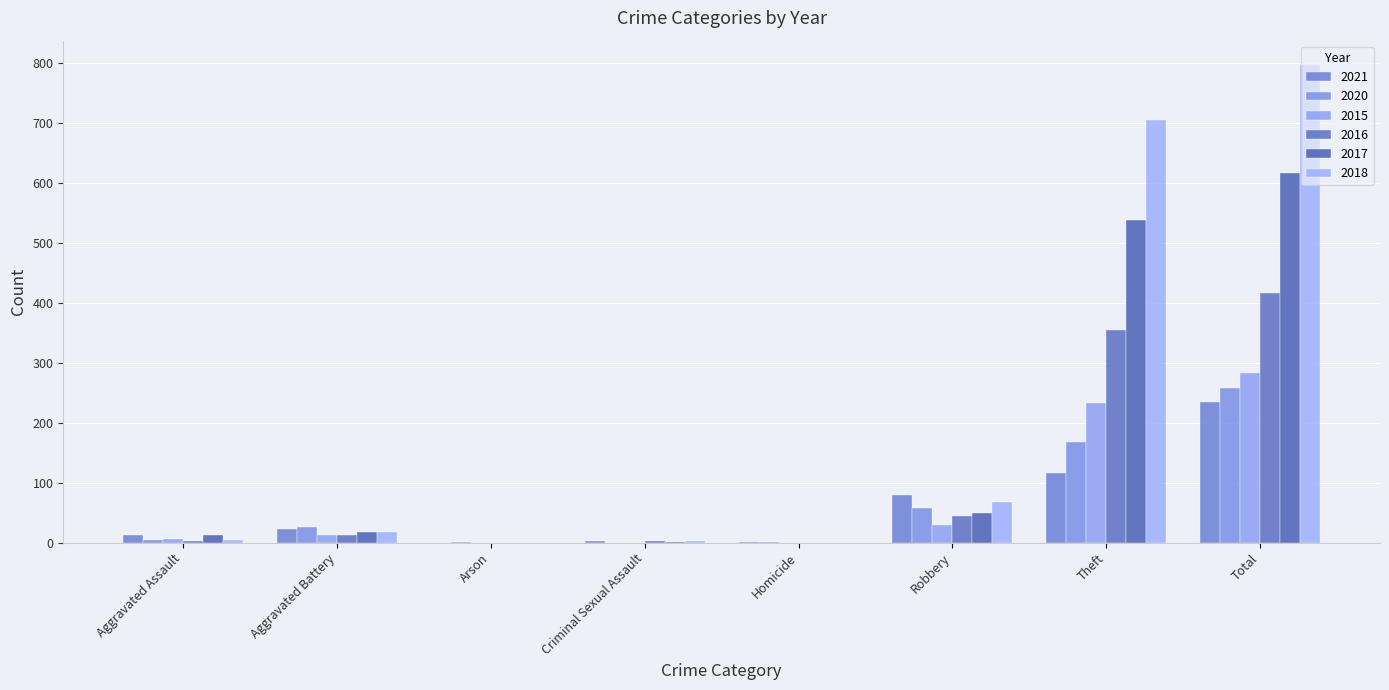

Which category has the lowest value in the 2017 series?

Arson